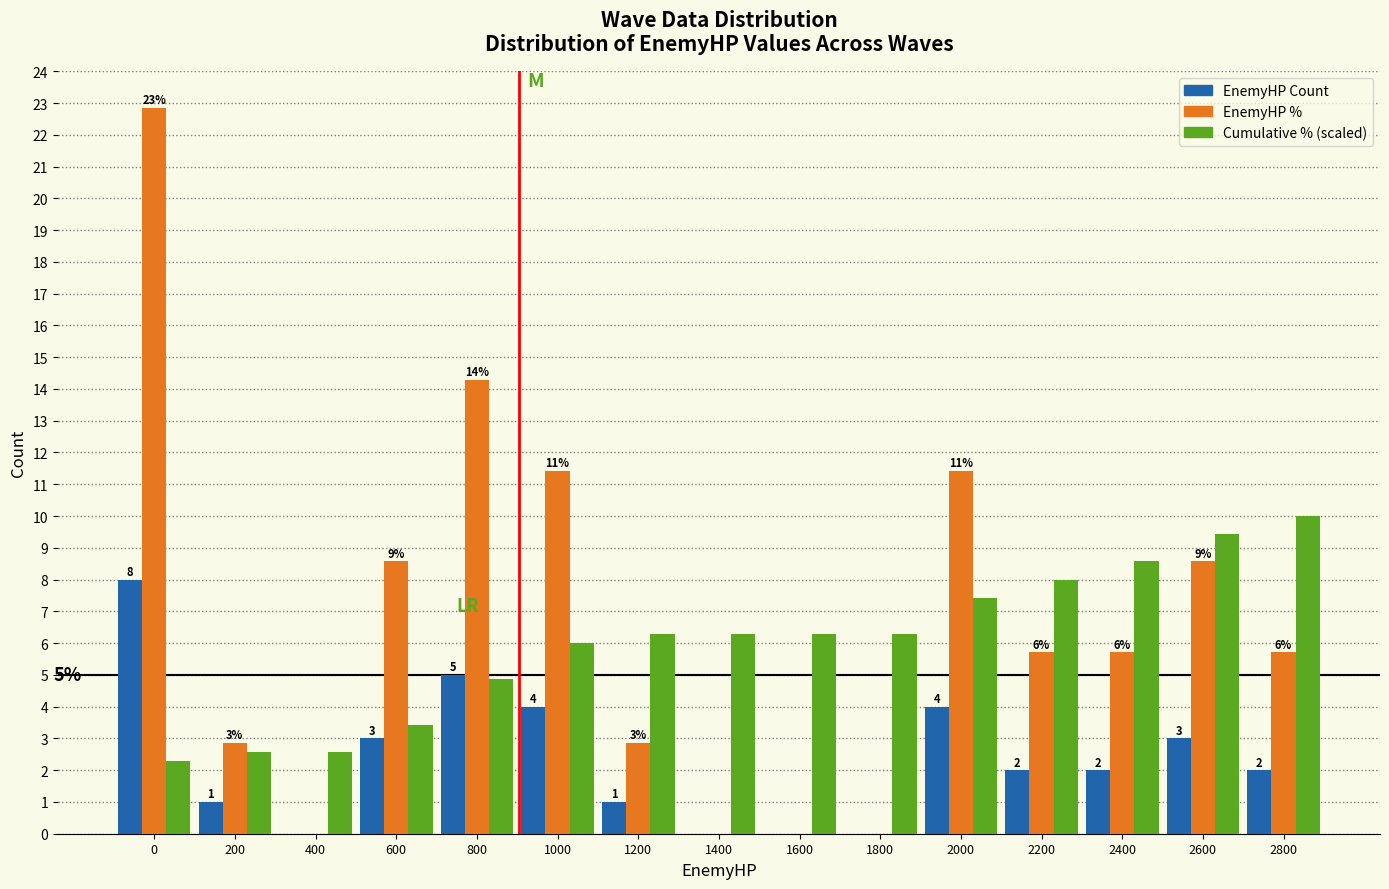

How many EnemyHP Count values are between 0 and 4?

13